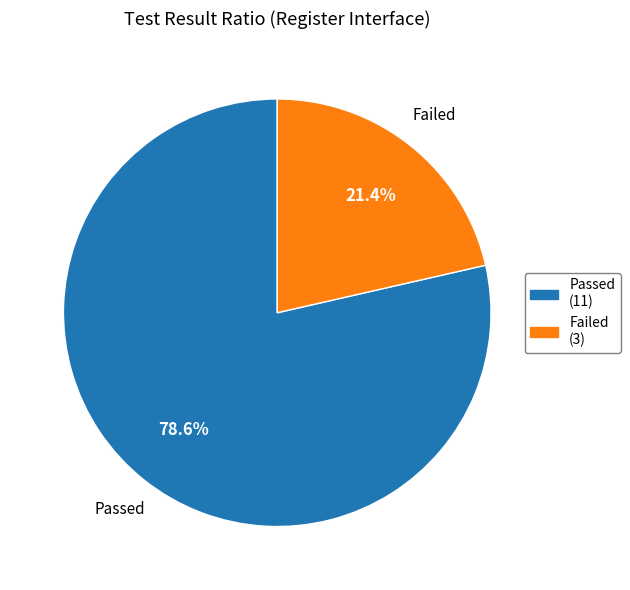

To the nearest percent, what is the combined percentage of Failed and Passed?

100%